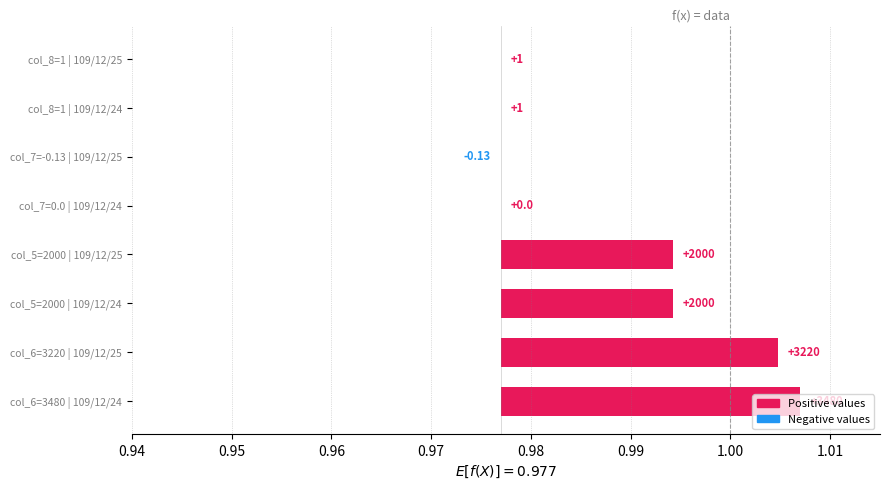

Are the bars horizontal?

Yes